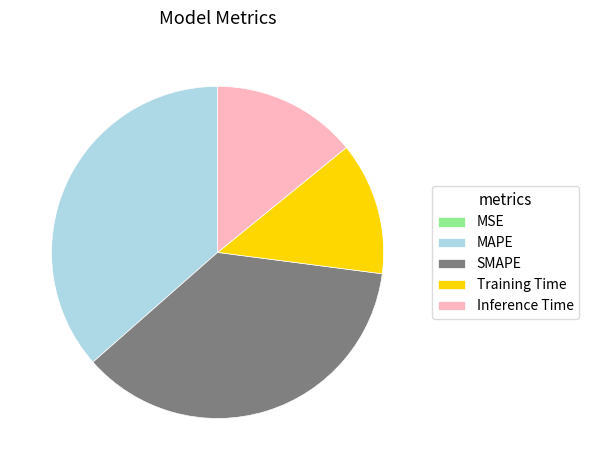

Is SMAPE the majority of the pie?

No